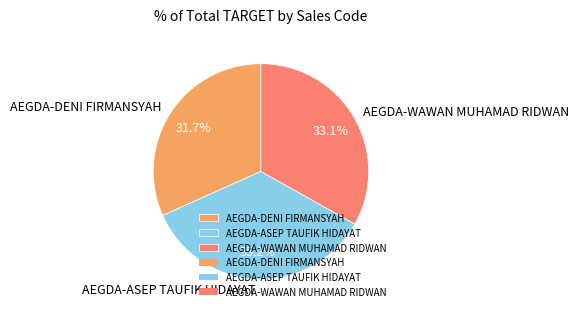

Rank the categories by value from lowest to highest.

AEGDA-DENI FIRMANSYAH, AEGDA-WAWAN MUHAMAD RIDWAN, AEGDA-ASEP TAUFIK HIDAYAT